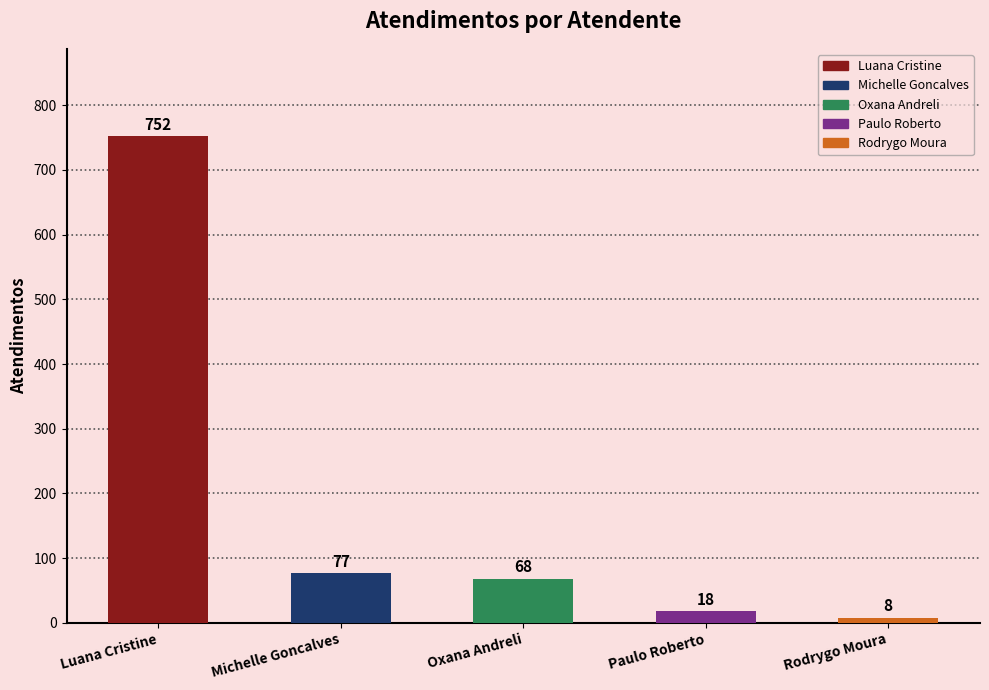

How many bars are there in total?

5